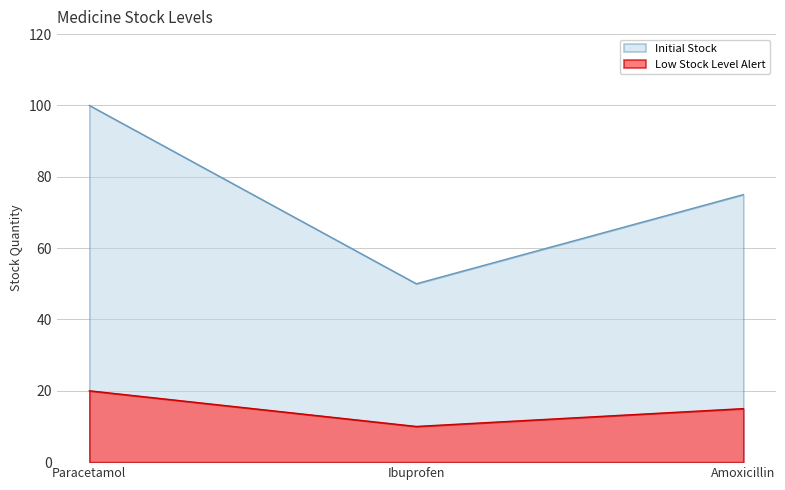

What position from the right is Ibuprofen?

2